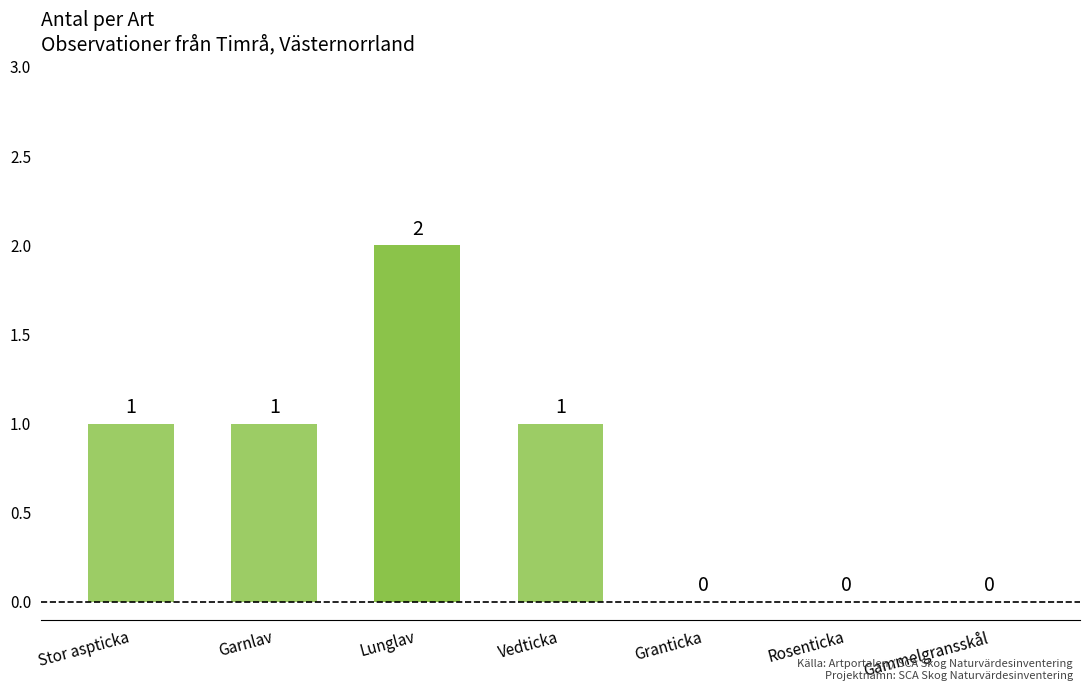

What is the greatest value displayed?

2